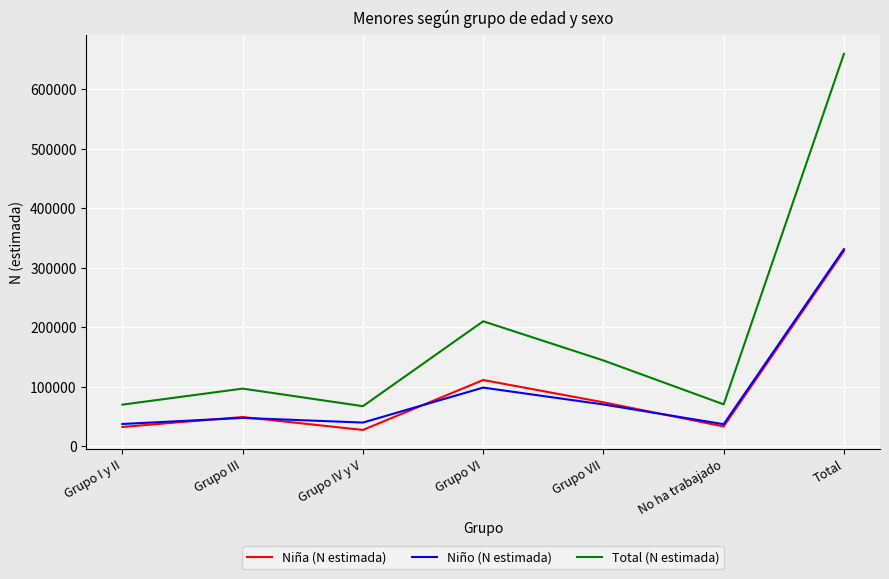

Which series has the largest total across all categories?

Total (N estimada)